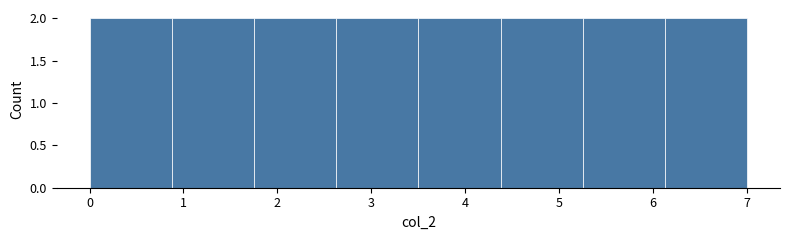

What is the height of the bar covering 4.4 to 5.3 on the x-axis? Neither the bar edges nor the heights are printed on the chart, so give them approximately, as read against the axes.

2